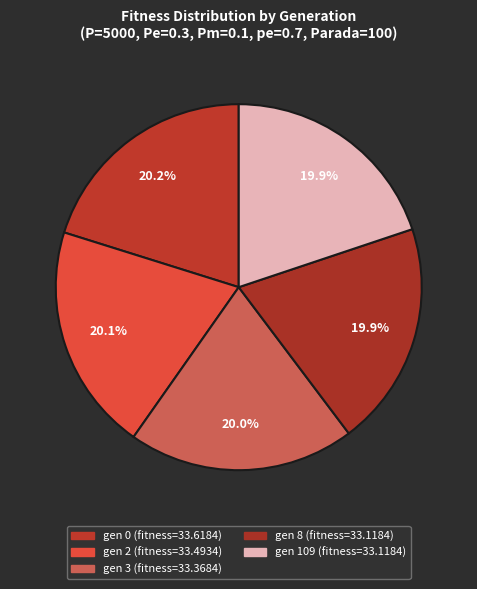

What percentage do gen 2 and gen 8 together represent?

40.0%